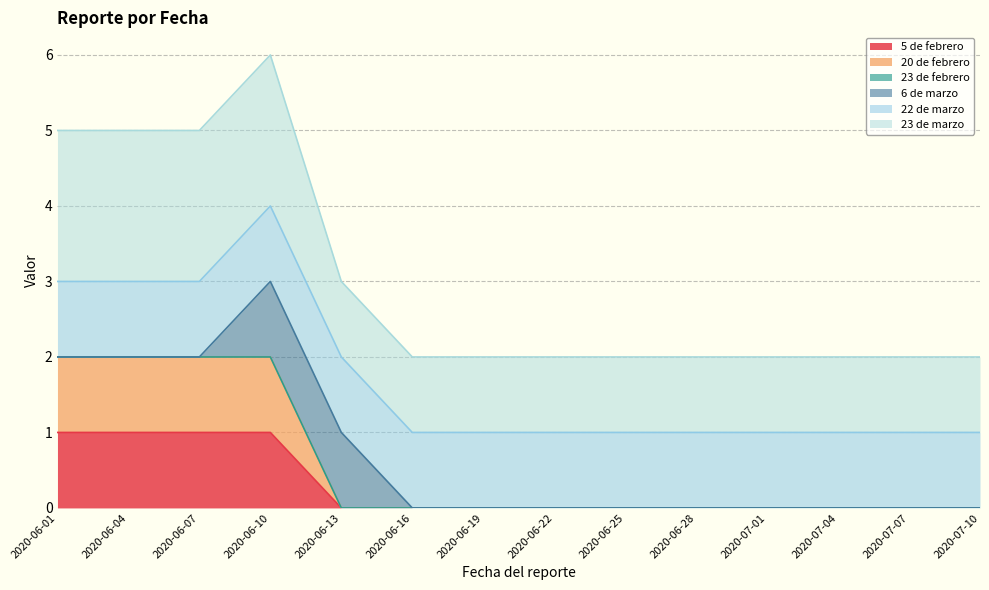

What is the difference between the maximum and second lowest values in the 20 de febrero series?

2